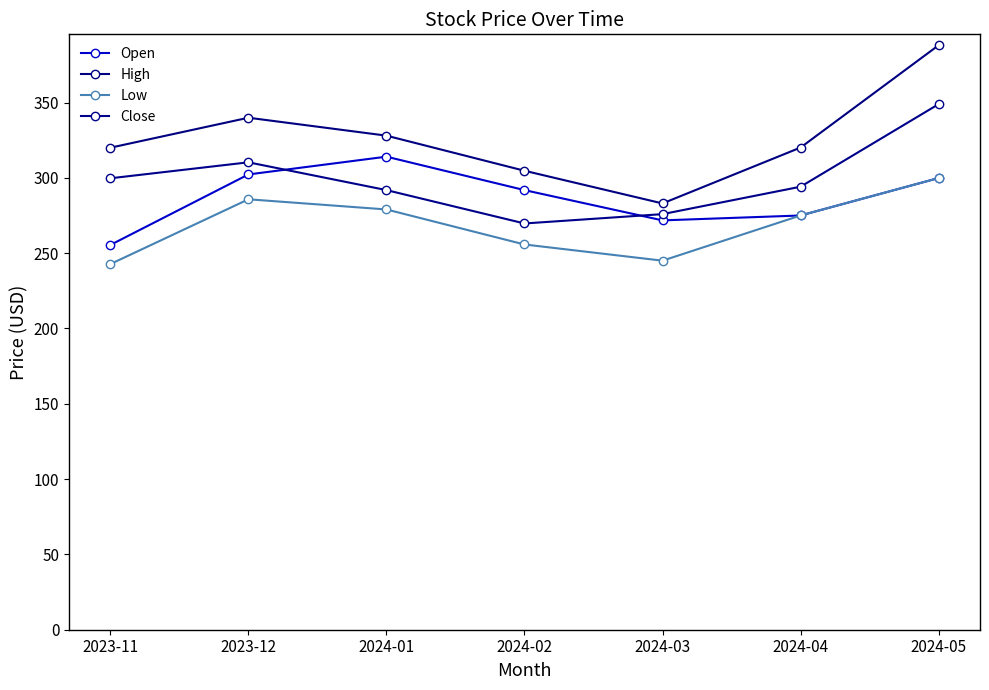

At which label does Close reach its peak?

2024-05